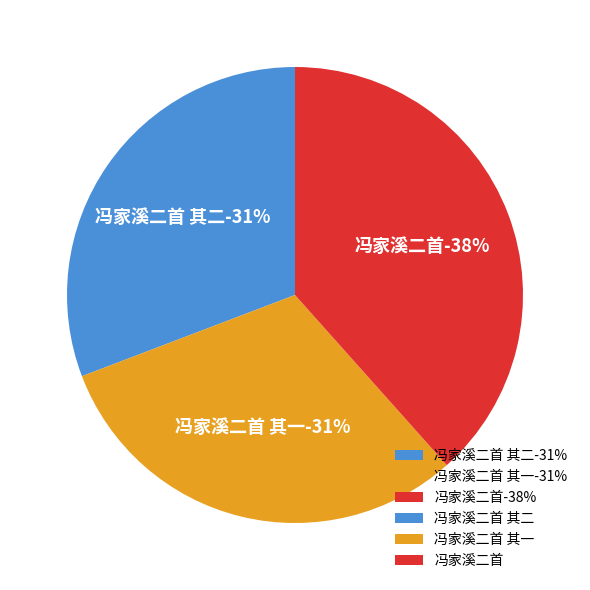

To the nearest percent, what portion does 冯家溪二首 其二 represent?

31%